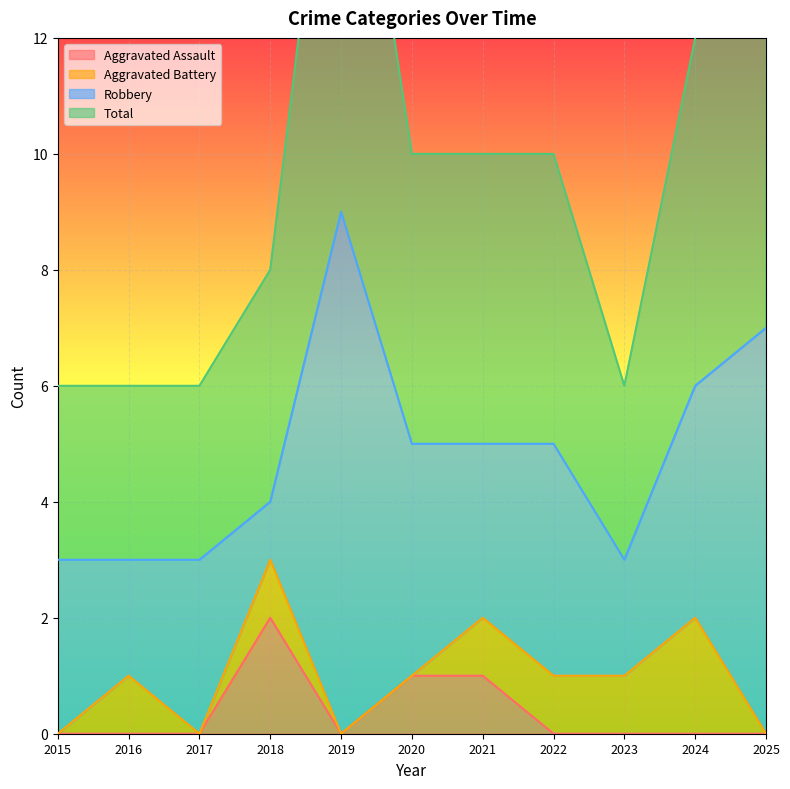

At which category is the sum across all series the highest?

2019